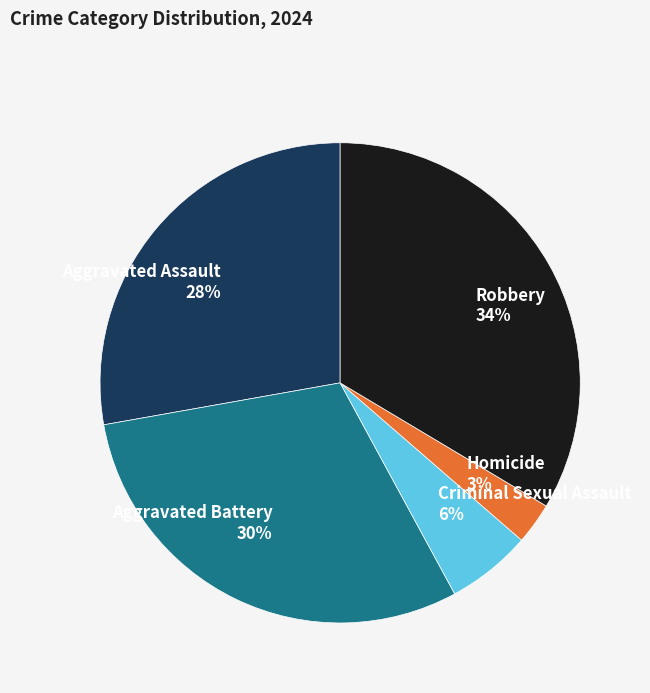

Which slice is the smallest?

Homicide